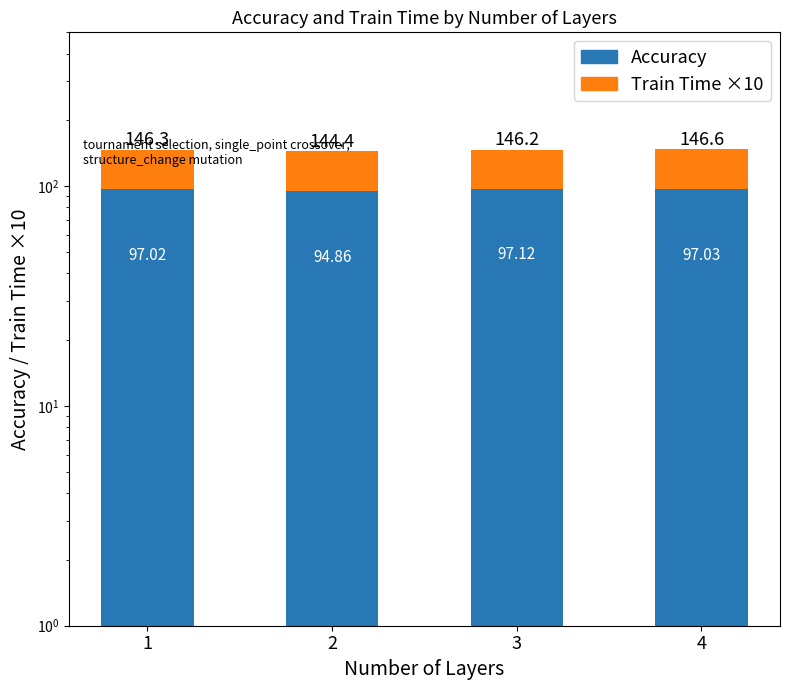

Reading left to right, list all the values displayed in this chart.

Accuracy: 1=97.0	2=94.9	3=97.1	4=97.0
Train Time ×10: 1=49.3	2=49.5	3=49.1	4=49.6